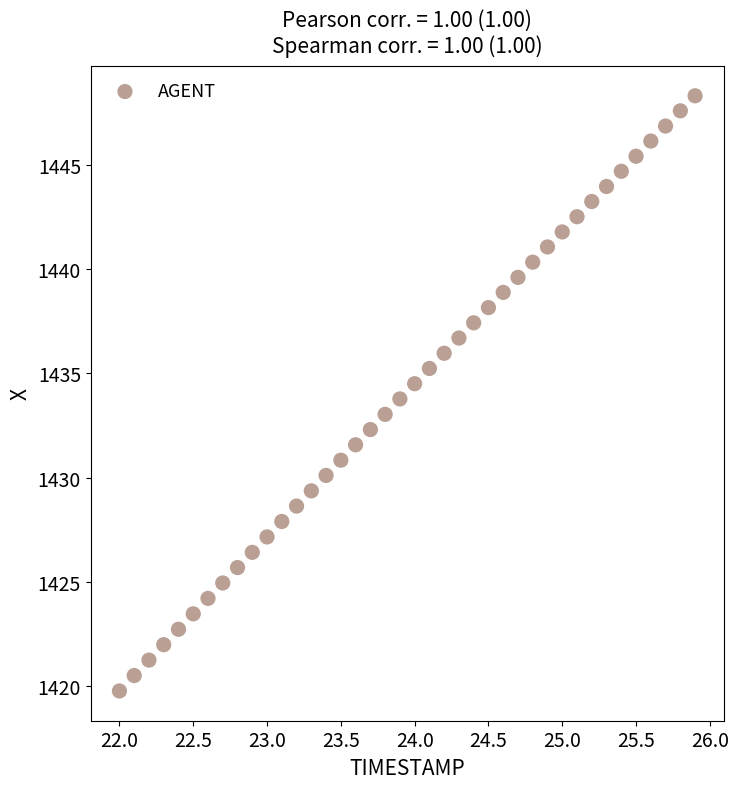

What is the range of X values (max minus min)?

3.9